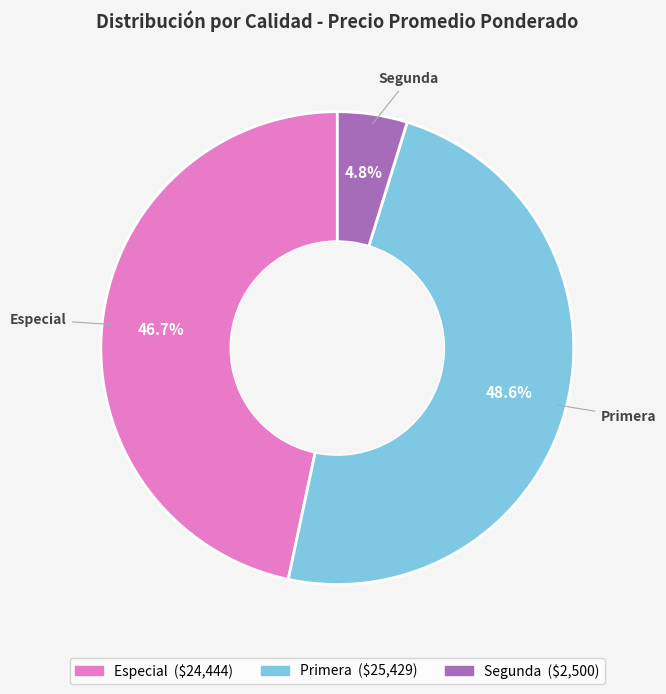

Is it true that Segunda is 18% of the pie?

False